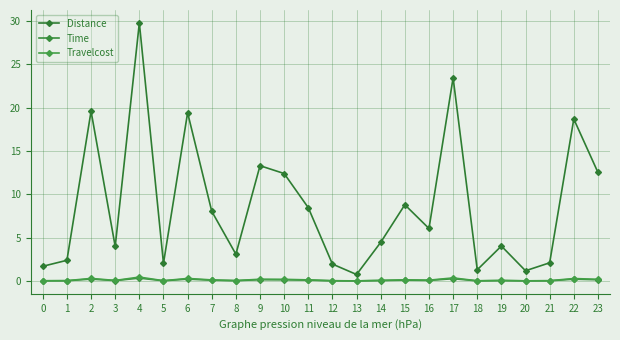

True or false: Distance and Travelcost intersect in this chart.

False